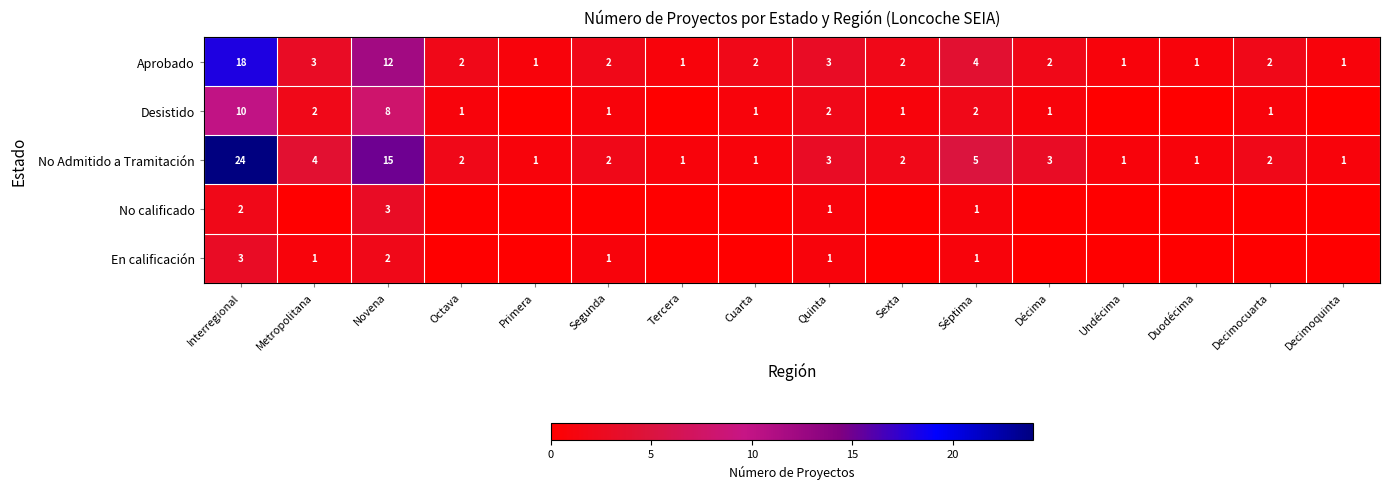

At which label does Aprobado first exceed 2?

Interregional